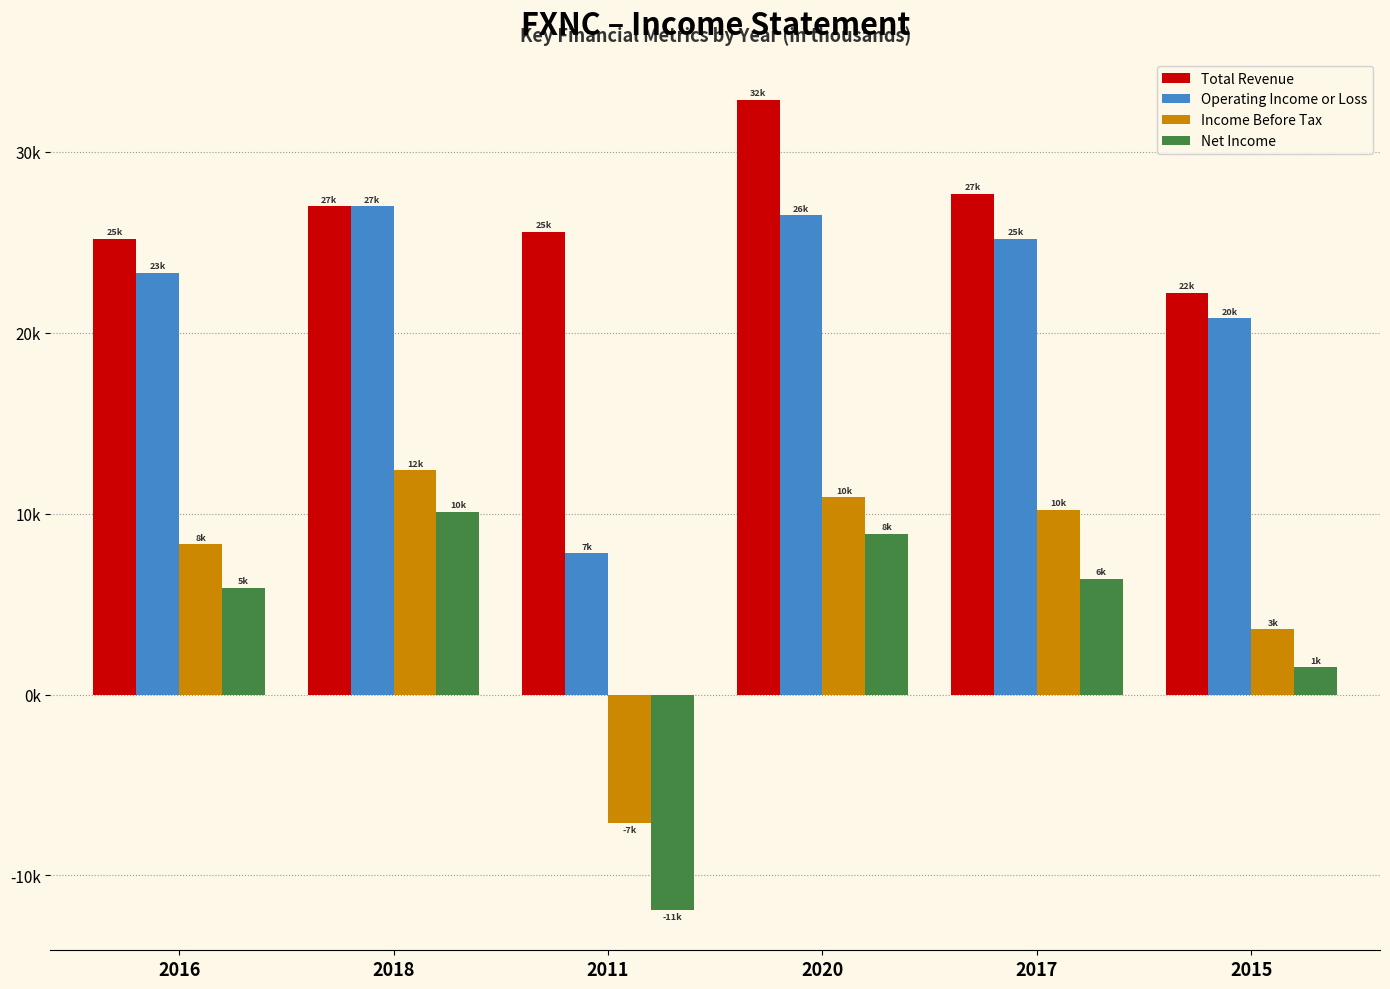

Are the bars horizontal?

No